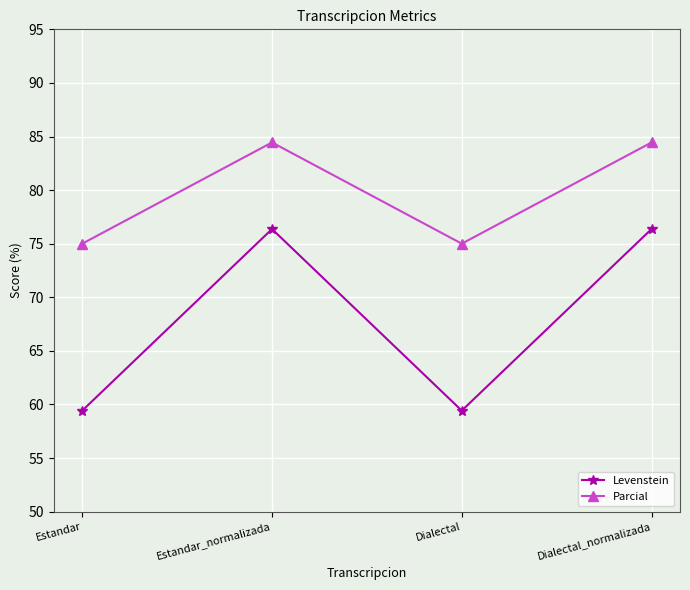

Reading right to left, extract all data points from this chart.

Levenstein: Dialectal_normalizada=76.4	Dialectal=59.4	Estandar_normalizada=76.4	Estandar=59.4
Parcial: Dialectal_normalizada=84.4	Dialectal=75.0	Estandar_normalizada=84.4	Estandar=75.0